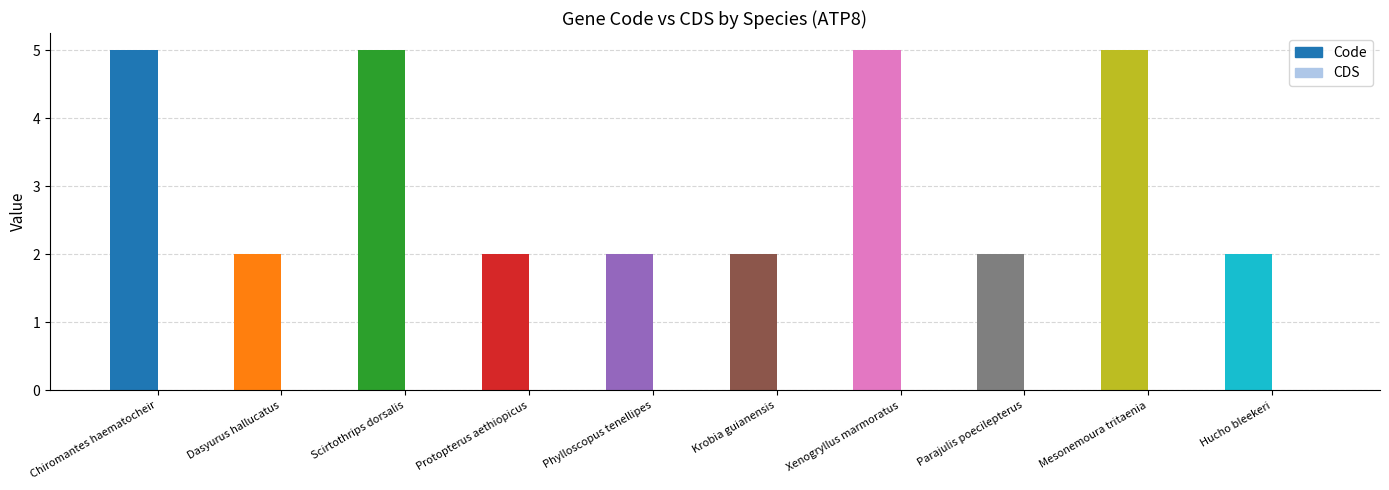

Which category has the lowest value in the CDS series?

Chiromantes haematocheir